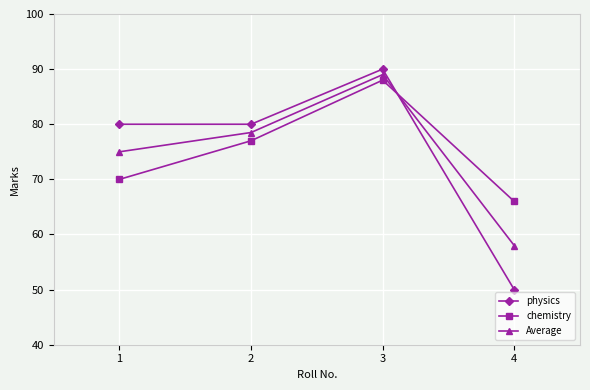

Reading left to right, transcribe all the data shown in this chart.

physics: 80.0	80.0	90.0	50.0
chemistry: 70.0	77.0	88.0	66.0
Average: 75.0	78.5	89.0	58.0